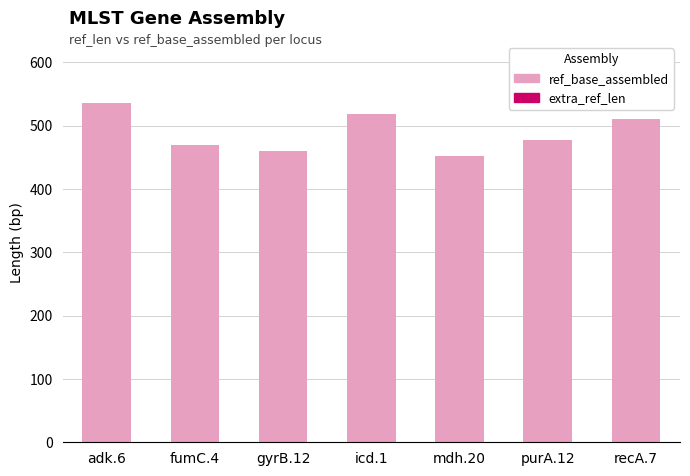

Reading left to right, extract all data points from this chart.

536	469	460	518	452	478	510